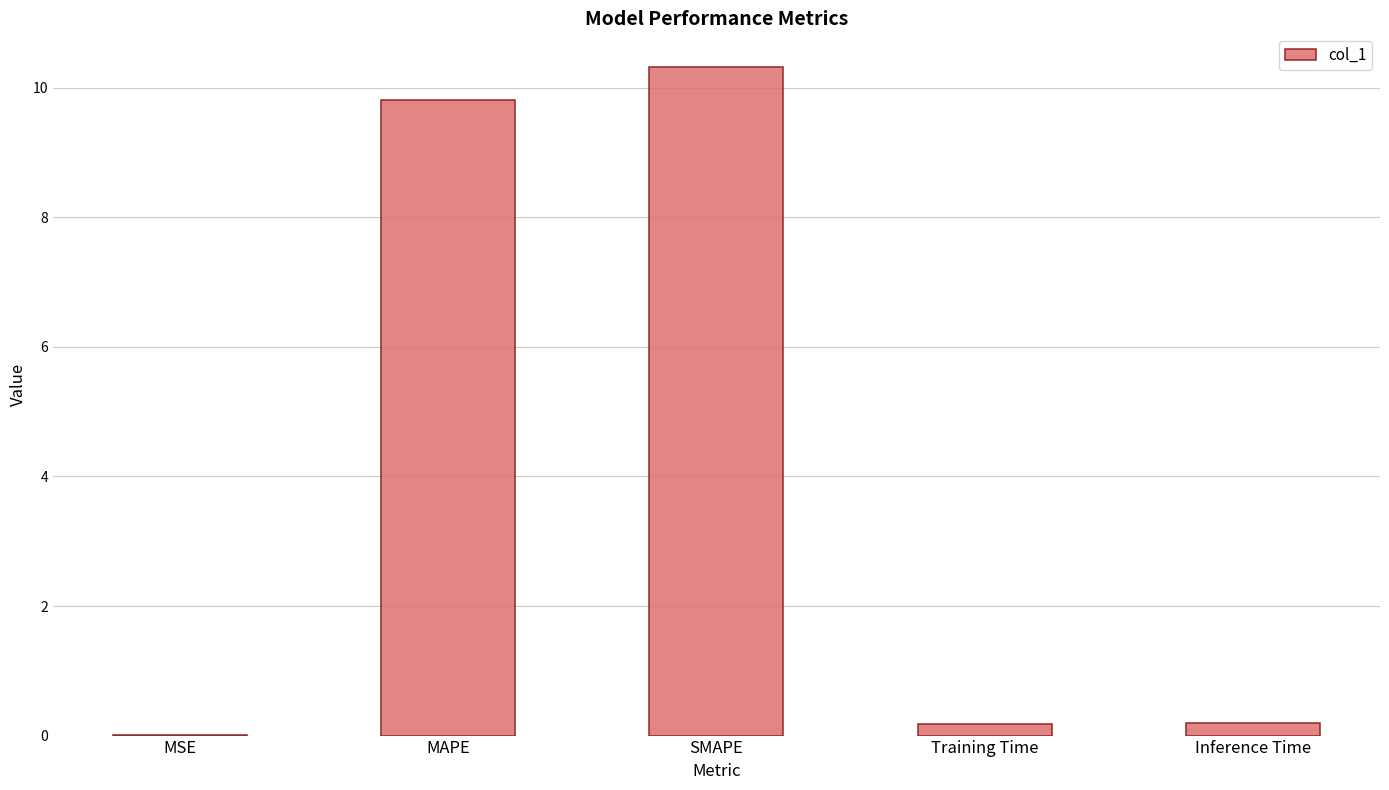

Which label corresponds to the largest value in the chart?

SMAPE